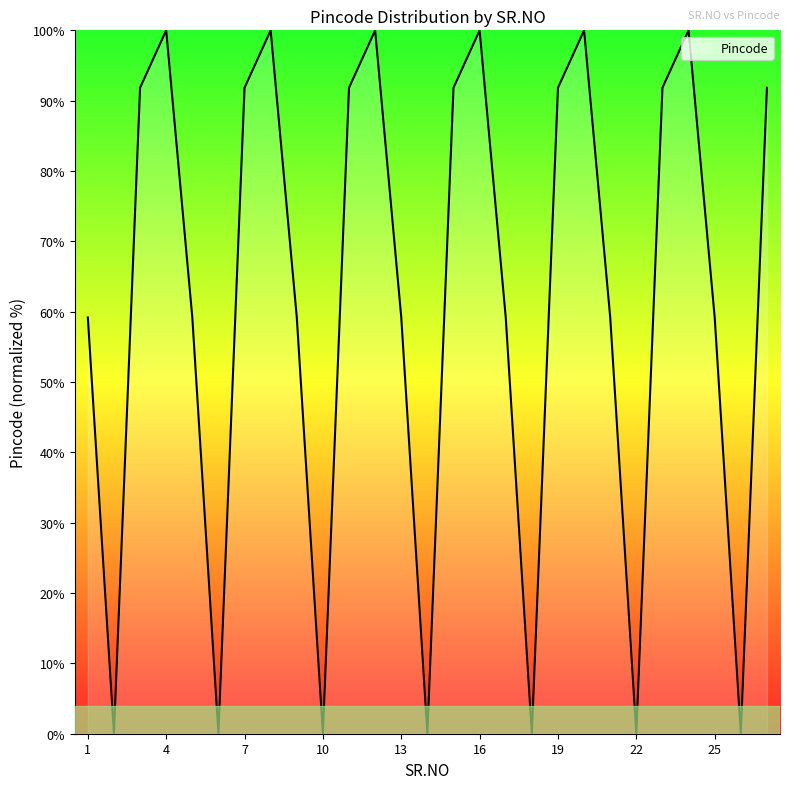

True or false: the data has more than 2 interior local peaks.

True